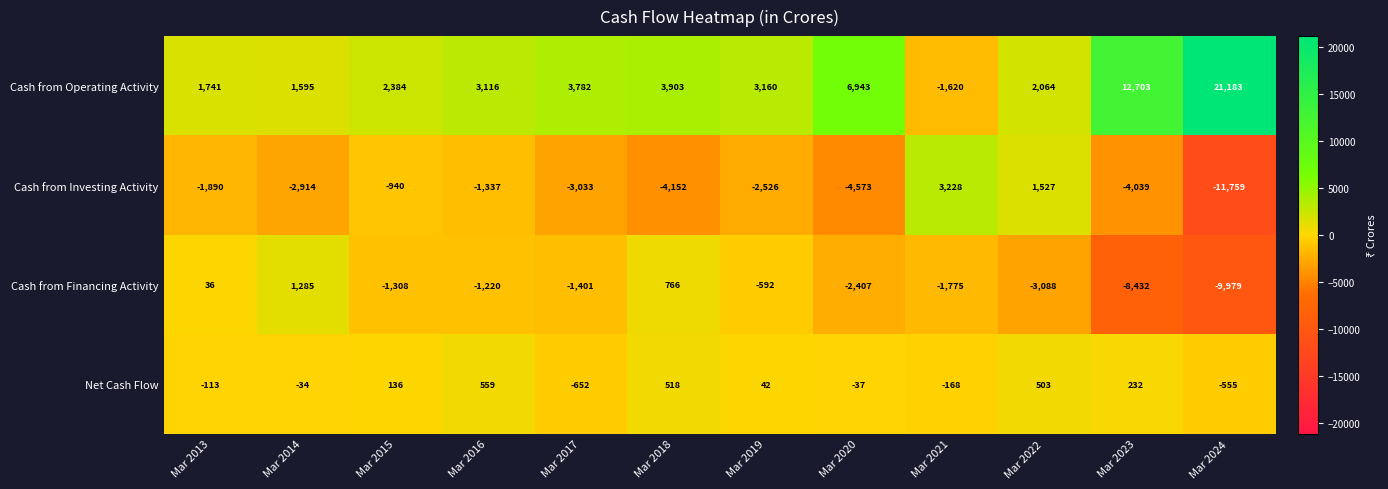

Which label corresponds to the smallest value in the chart?

Mar 2024